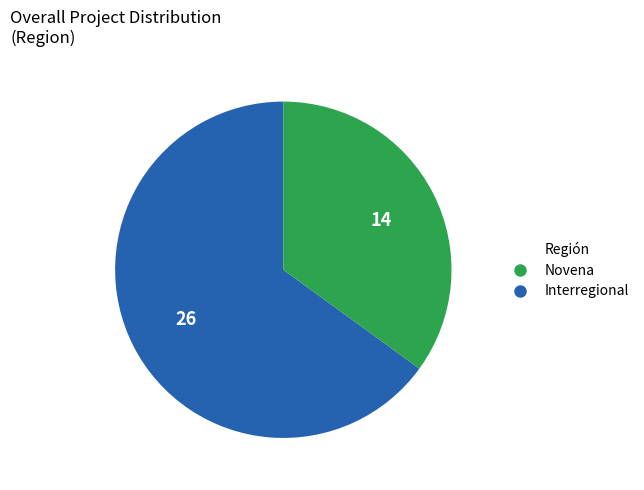

The Novena slice represents 53% of the pie. True or false?

False